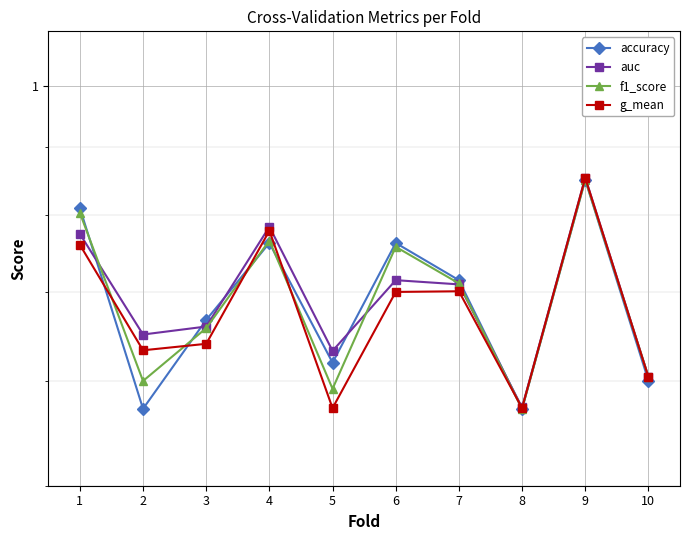

What is the maximum value for accuracy?

0.8